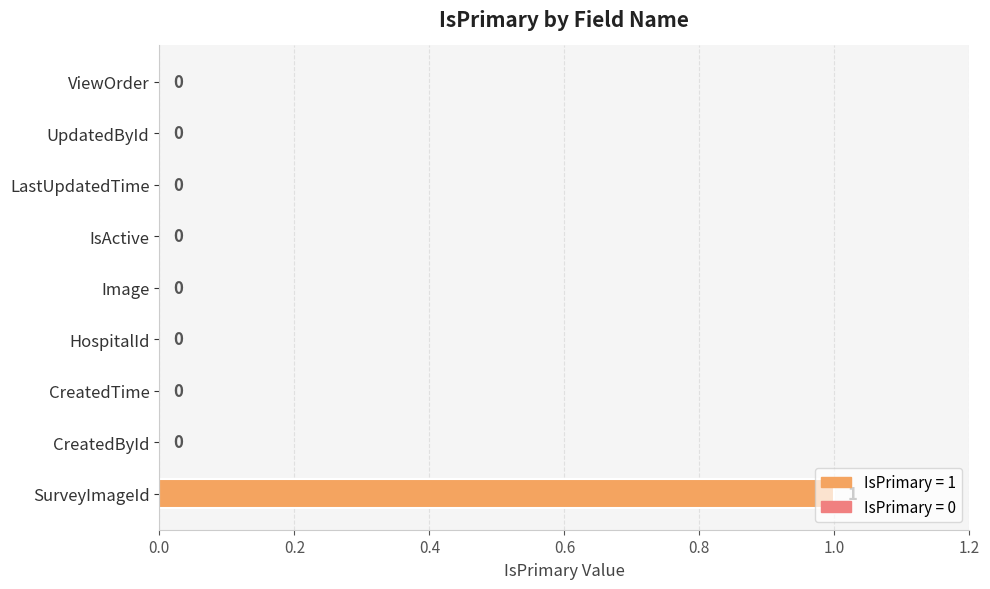

Is it true that the value at SurveyImageId is 0?

False